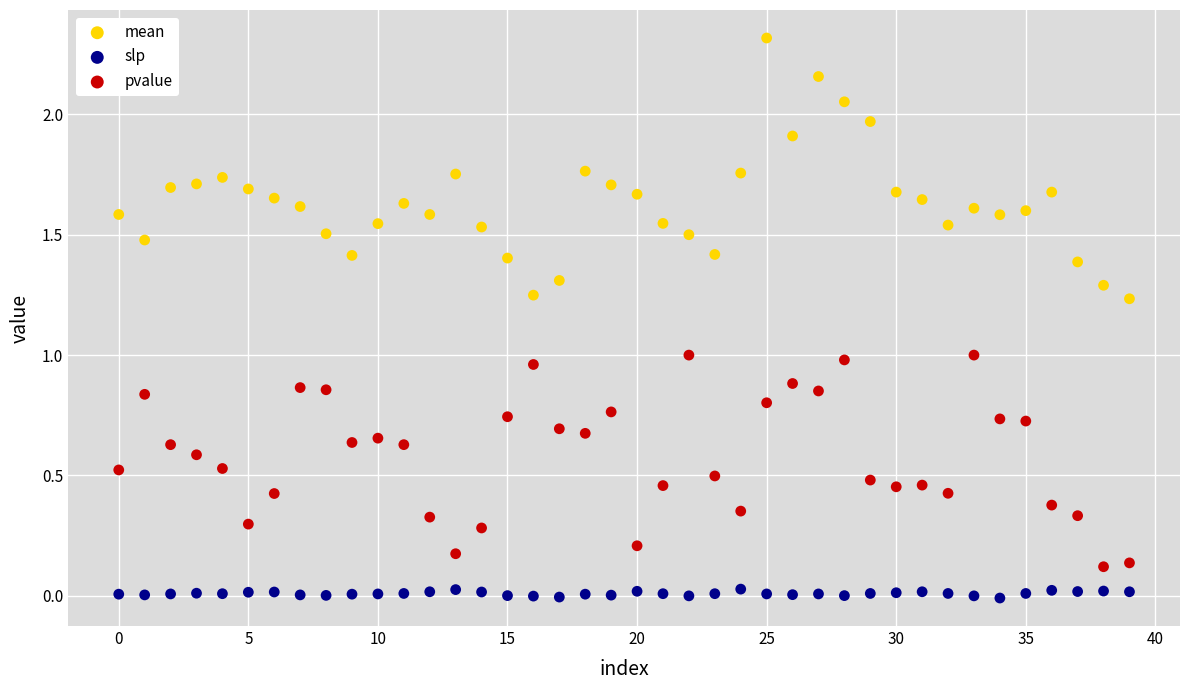

Across all data points, what is the range of Y values (max minus min)?

2.3